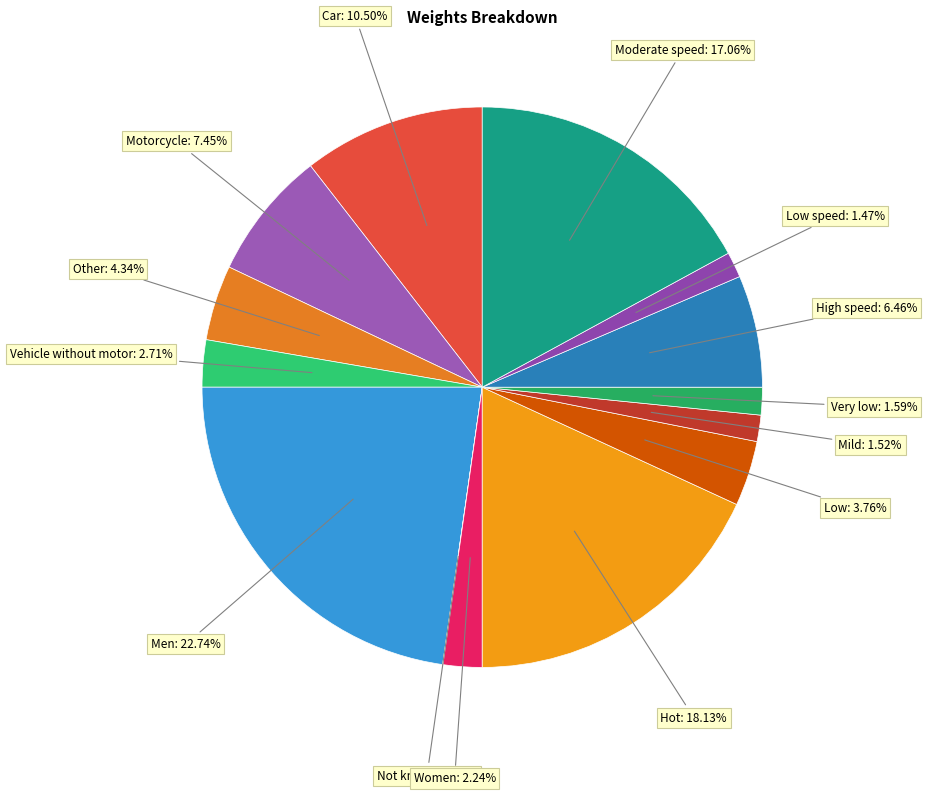

Is there any slice that represents more than half of the pie?

No